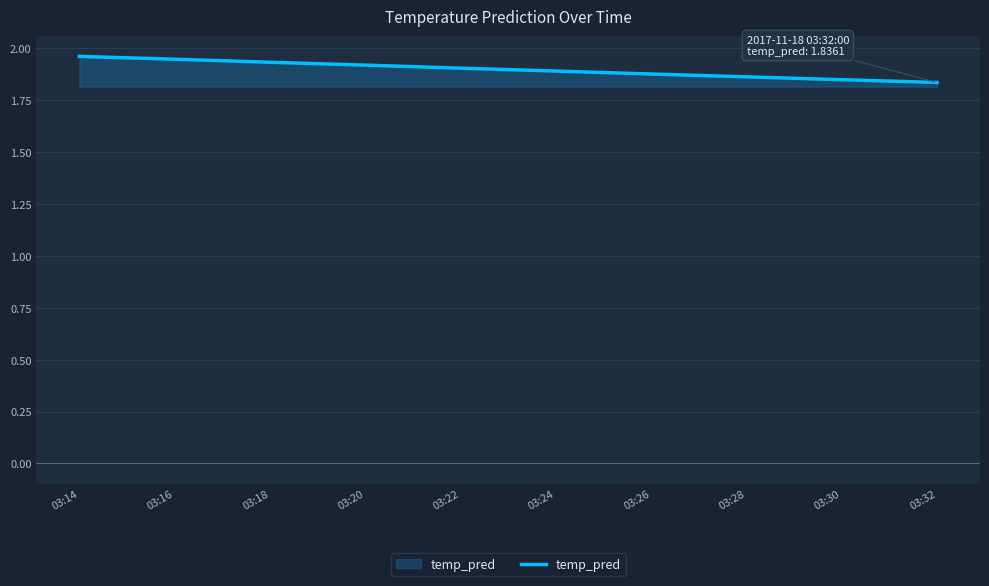

Is it true that the value at 03:22 is 1.9?

True